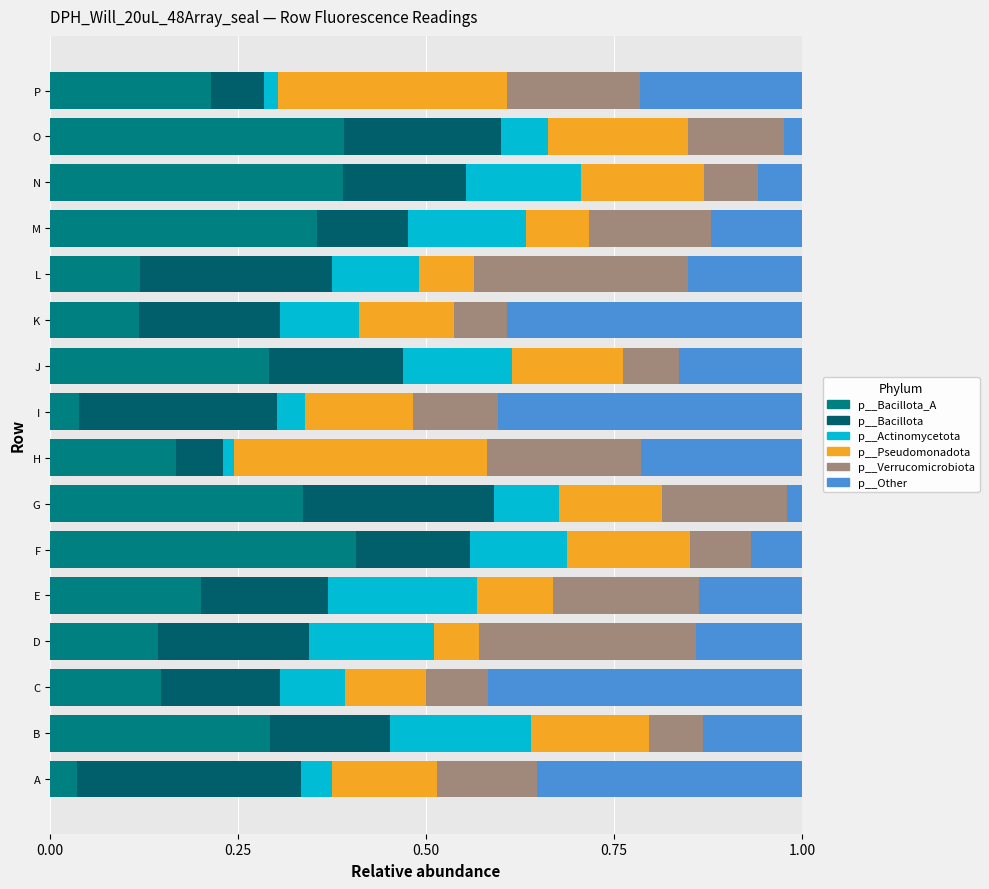

How many distinct data groups are displayed?

6